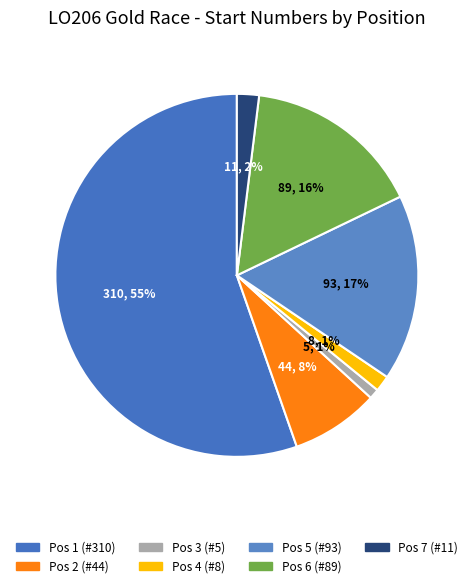

To the nearest percent, what is the average slice percentage?

14%